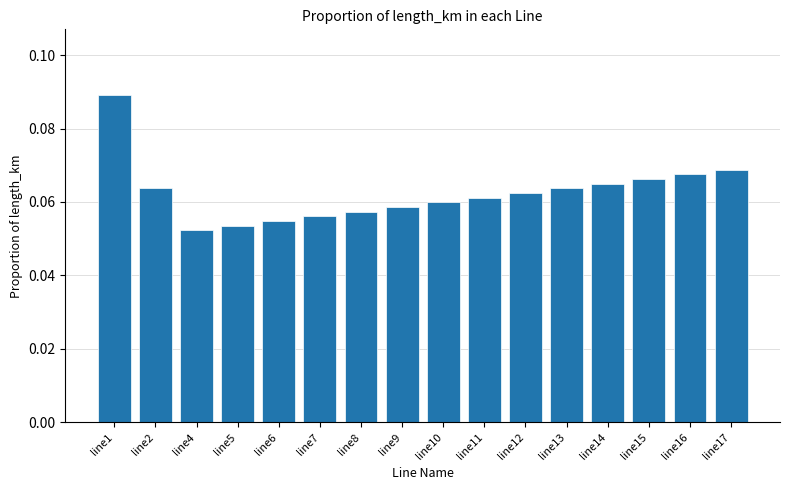

What is the sum of all values?

1.0